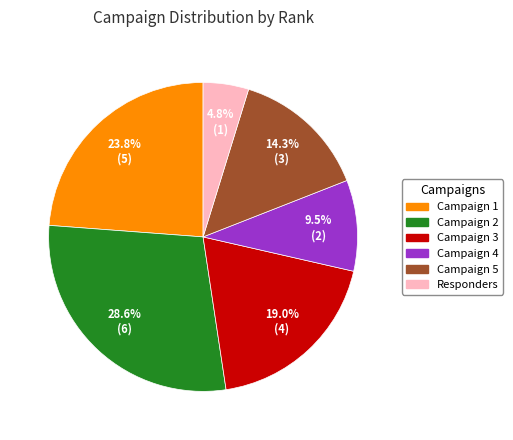

True or false: Campaign 4 accounts for 1% of the total.

False